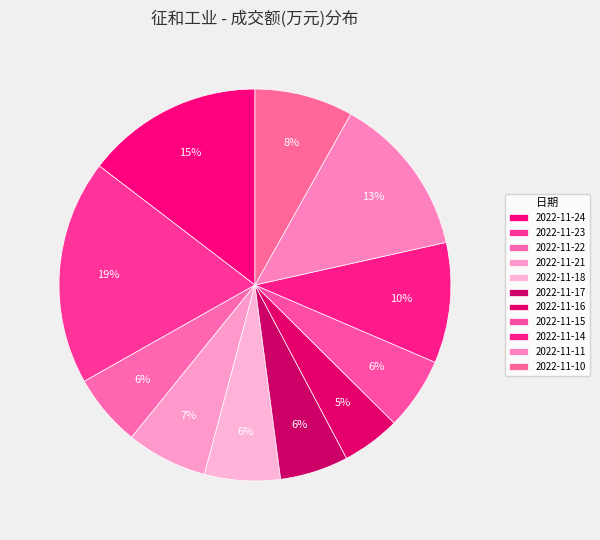

How many segments does this pie chart have?

11